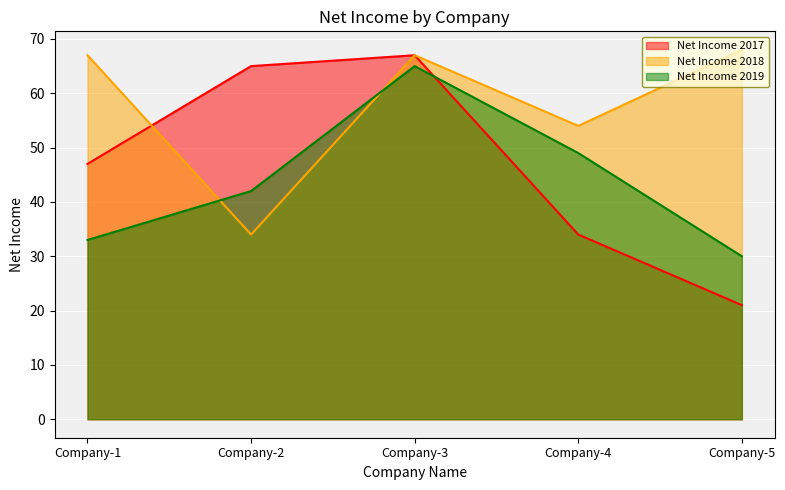

Rank the series by their average value, from highest to lowest.

Net Income 2018, Net Income 2017, Net Income 2019